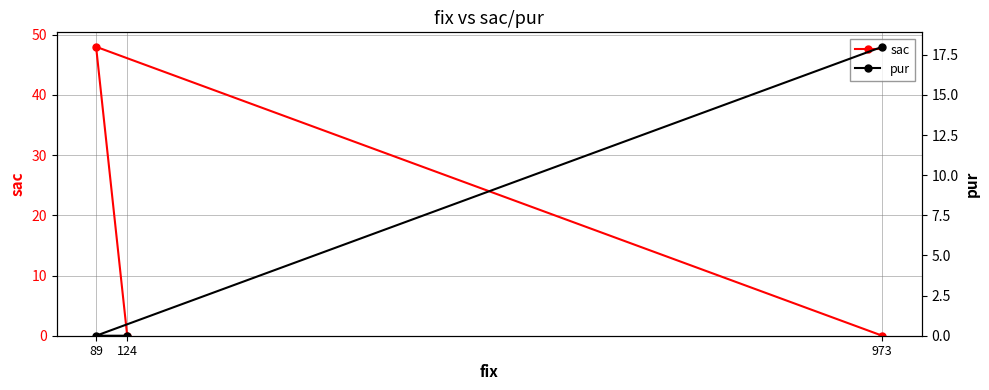

What is the highest value of the sac series?

48